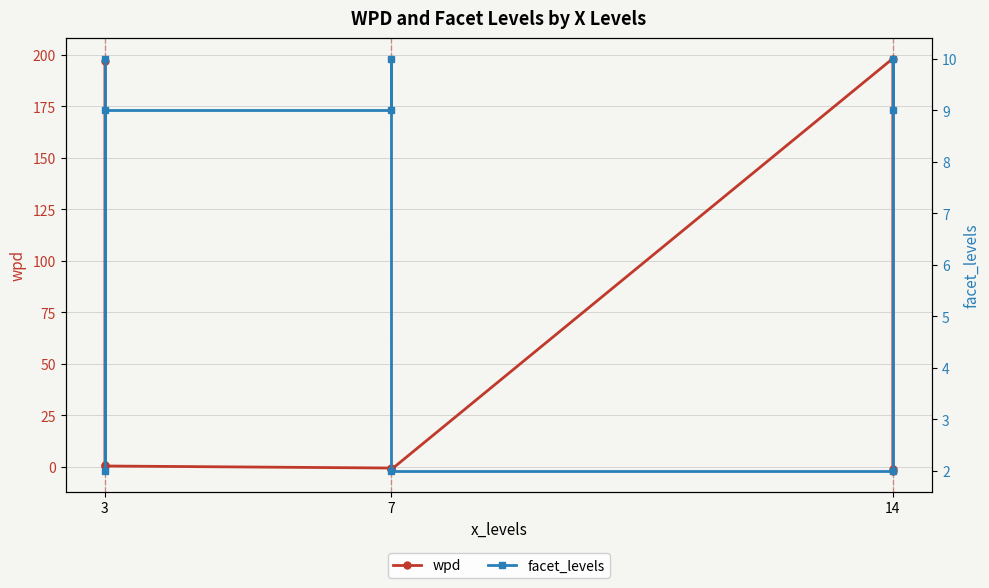

Which series has the largest total across all categories?

wpd